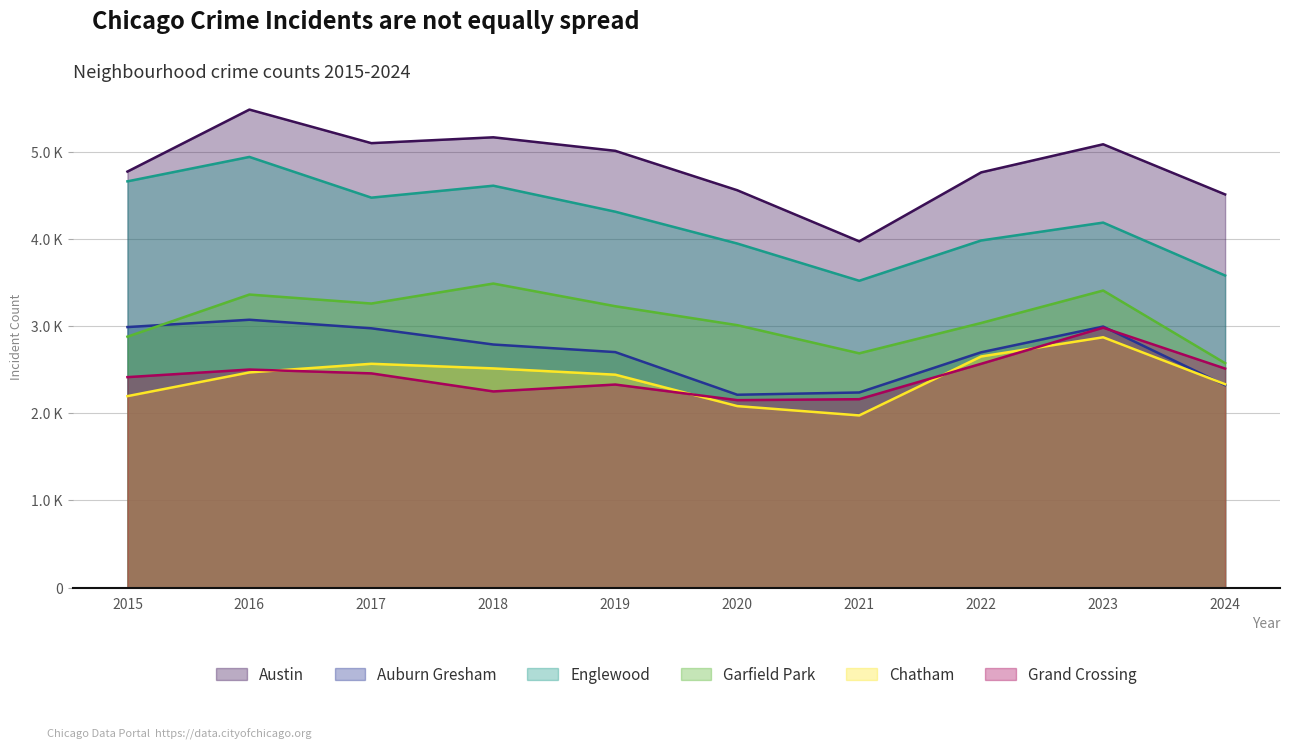

How many interior local peaks does the Auburn Gresham series have?

2